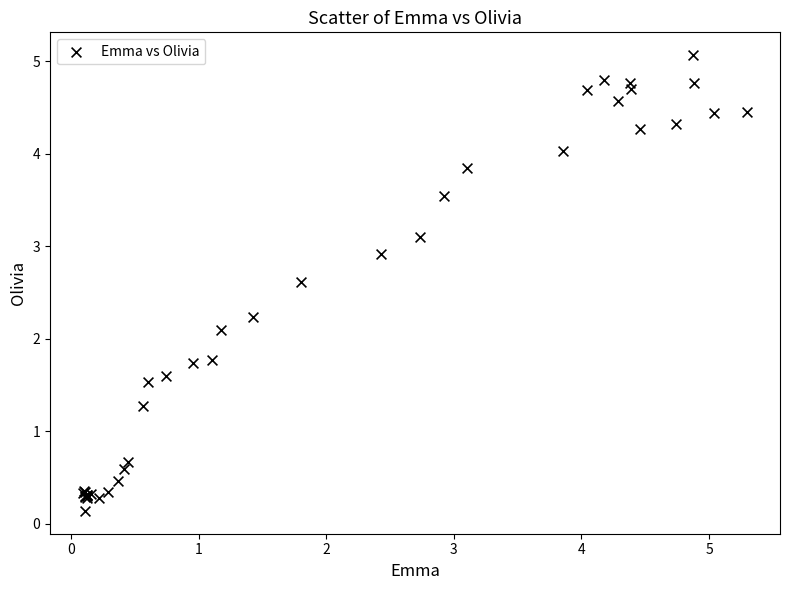

What Y value in the scatter plot is closest to 2?

2.1